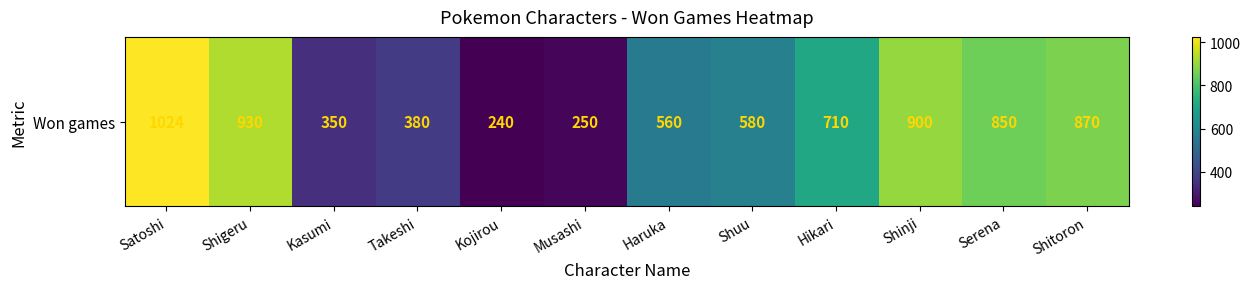

List the labels in order of value, smallest first.

Kojirou, Musashi, Kasumi, Takeshi, Haruka, Shuu, Hikari, Serena, Shitoron, Shinji, Shigeru, Satoshi